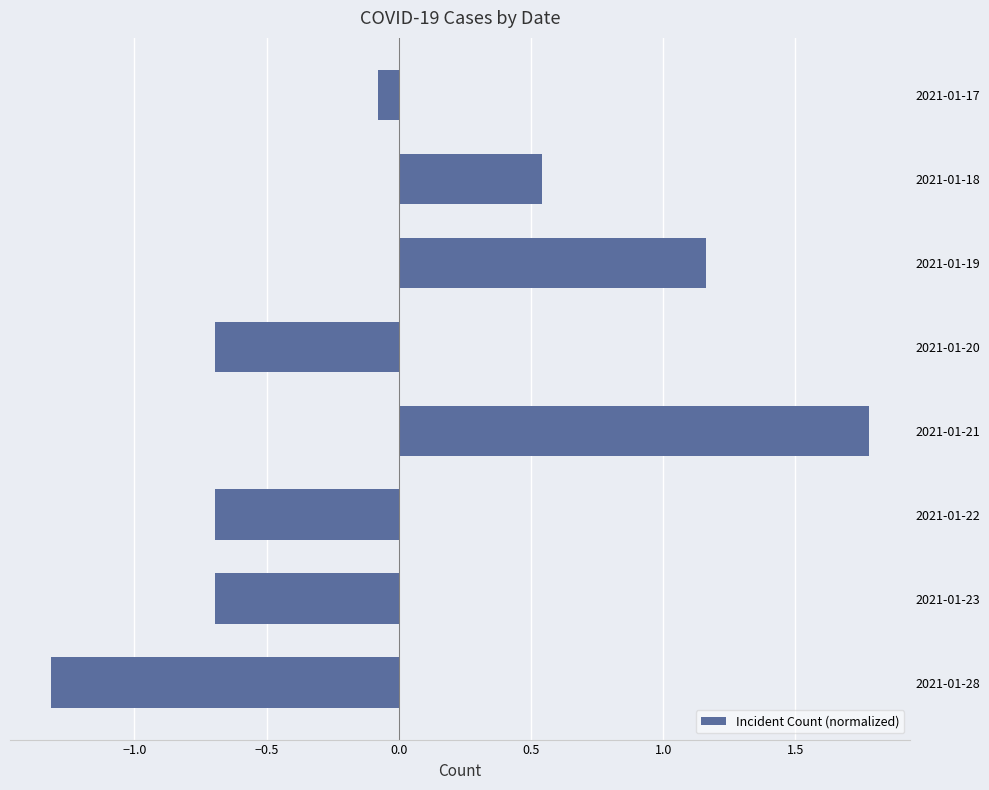

What is the maximum value shown in the chart?

1.8